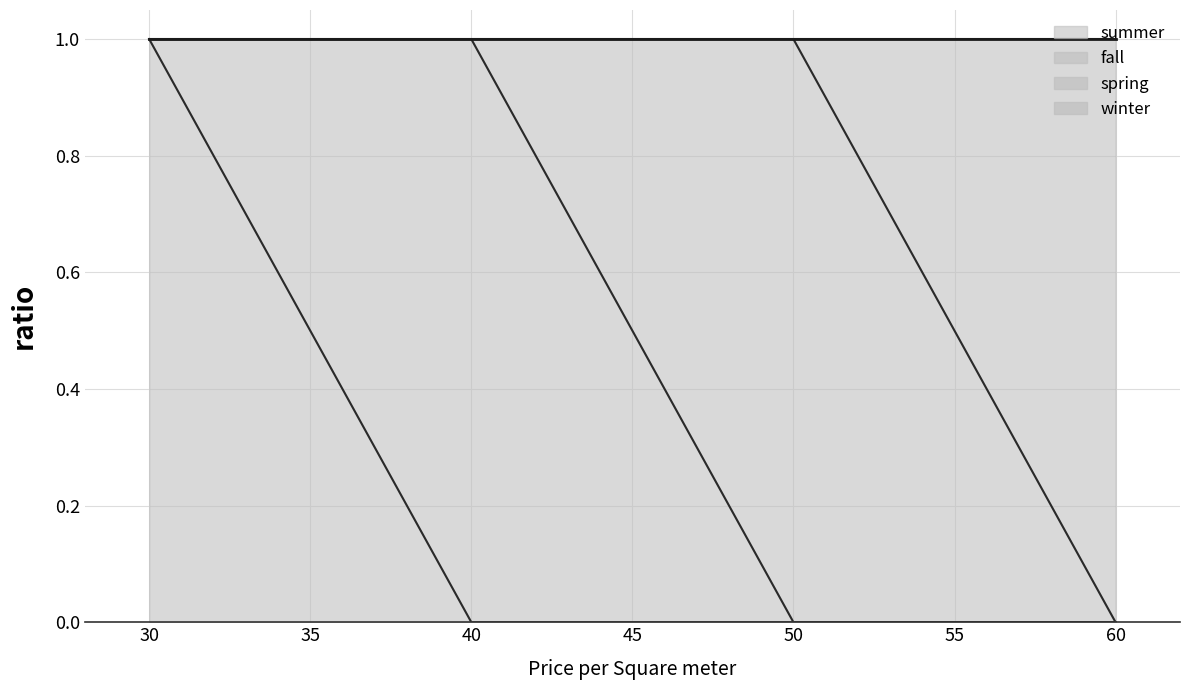

What is the difference between the maximum and minimum values in the winter series?

1